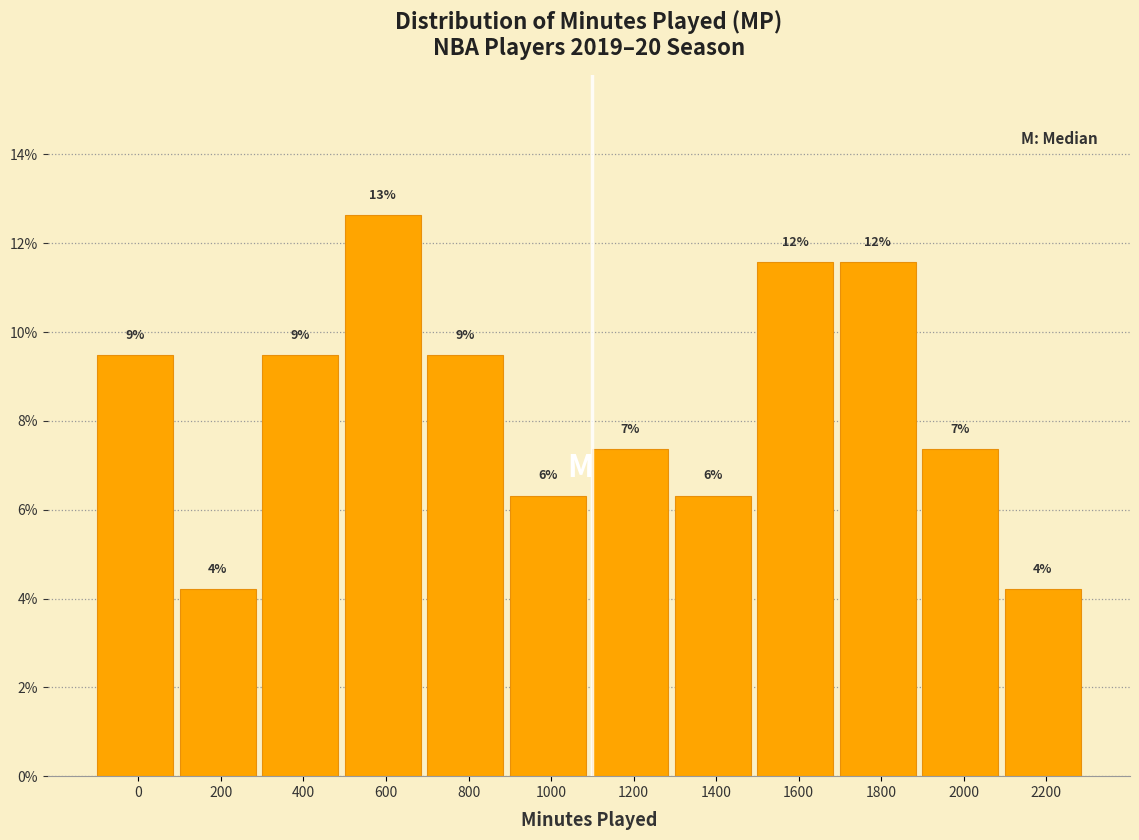

How many bars are there in total?

12